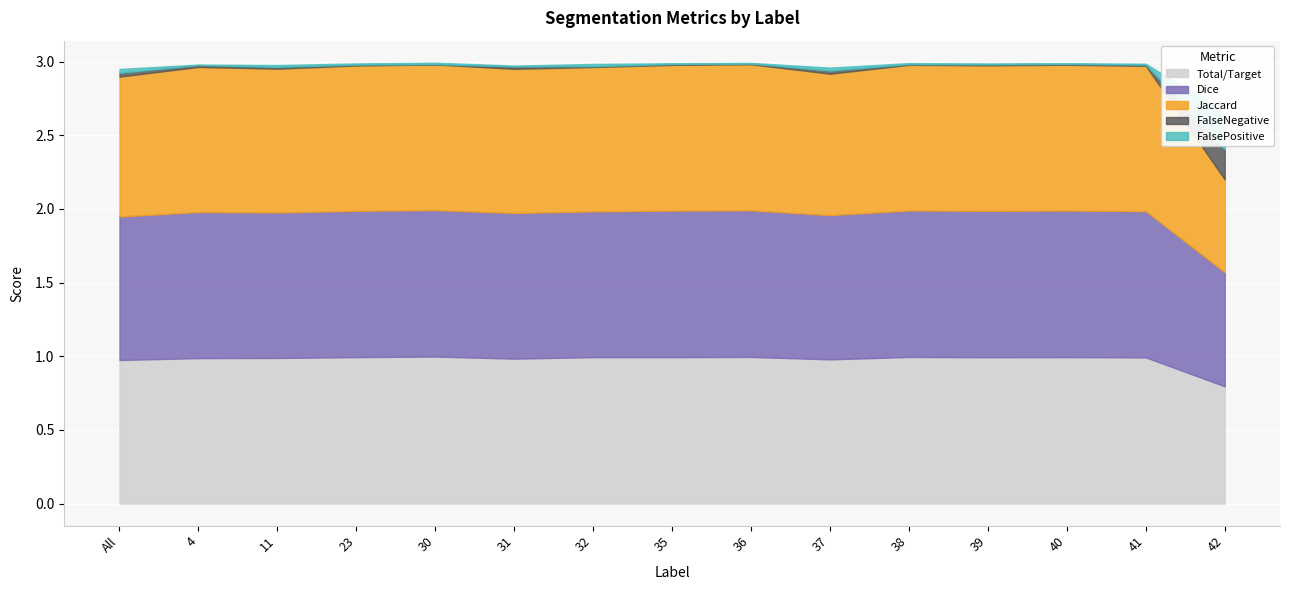

List the series in order of their peak value, highest first.

Total/Target, Dice, Jaccard, FalsePositive, FalseNegative